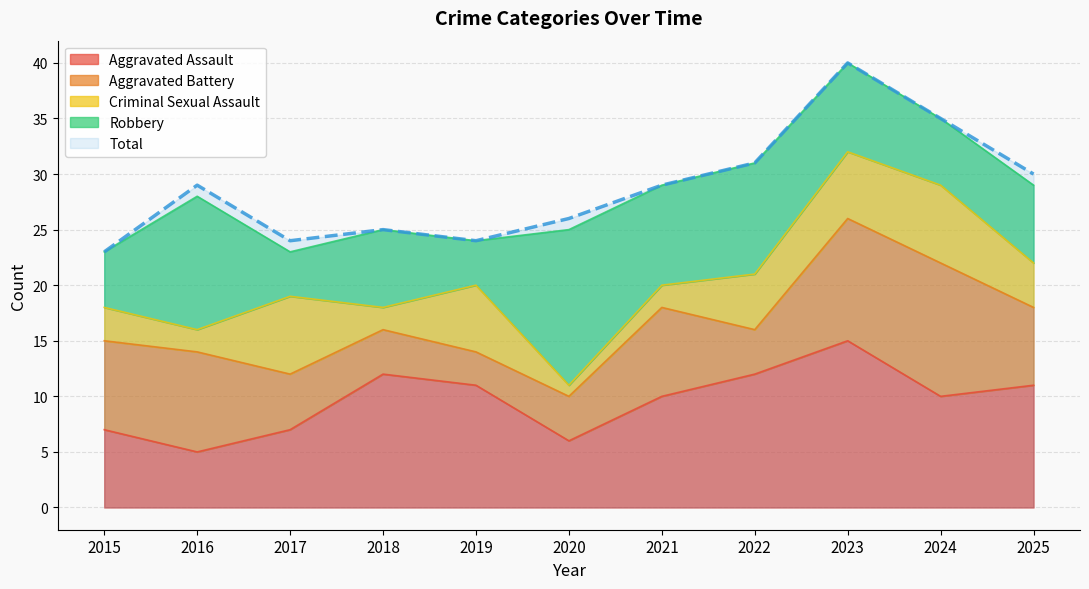

What are all the series names shown in the legend?

Aggravated Assault, Aggravated Battery, Criminal Sexual Assault, Robbery, Total